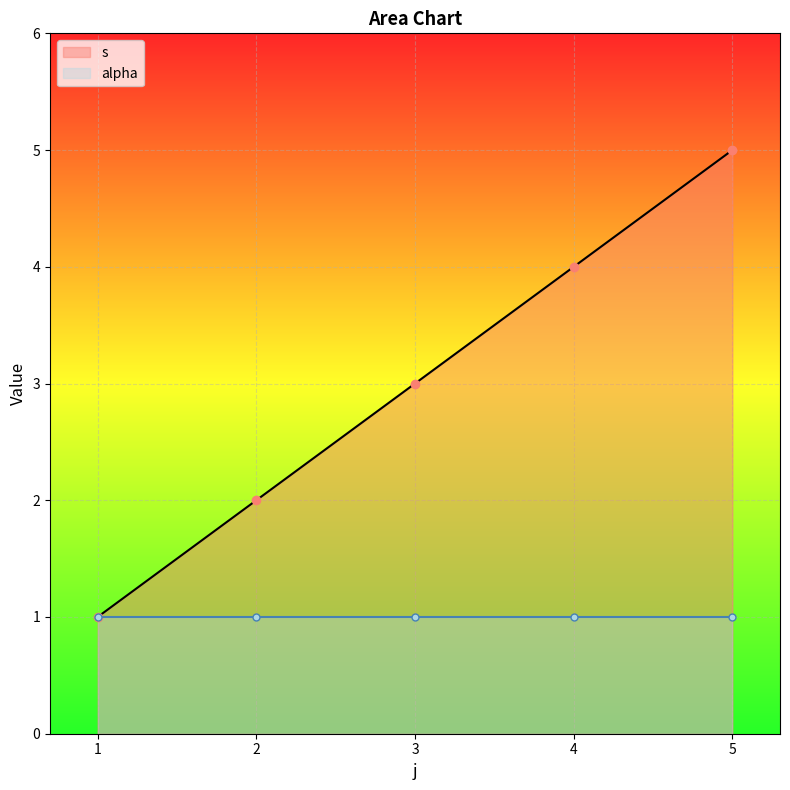

What is the ratio of the value at 2 to the value at 1?

2.0